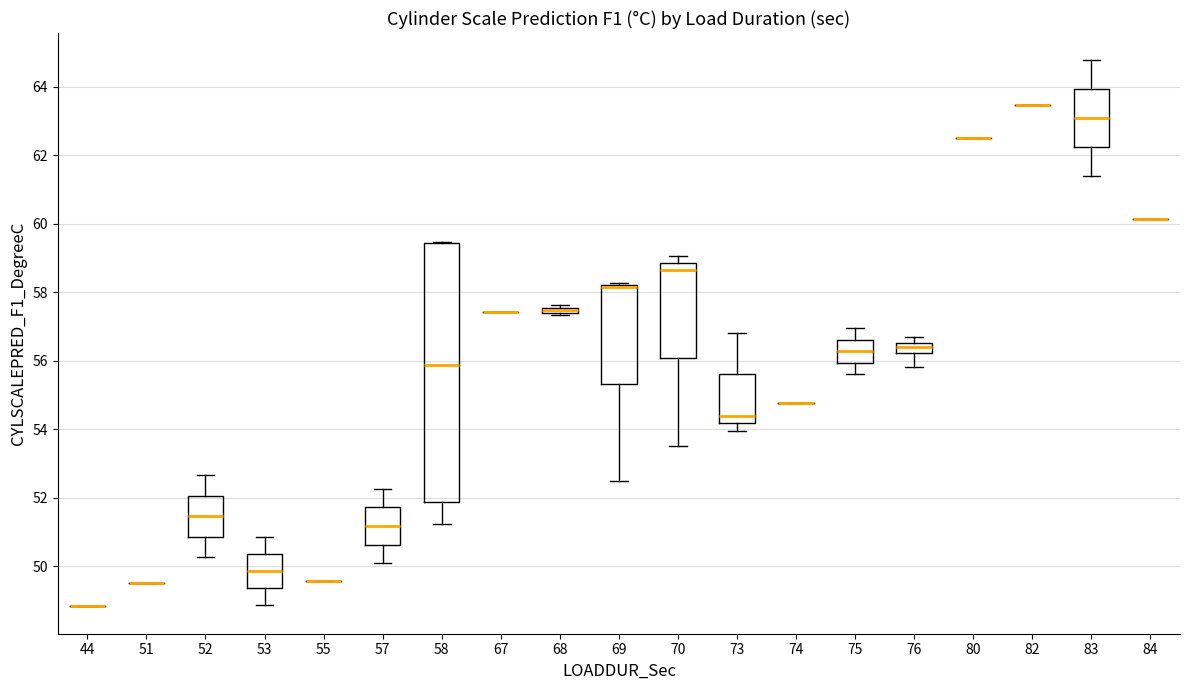

Comparing the boxes themselves (not the whiskers), which one is the tallest?

58